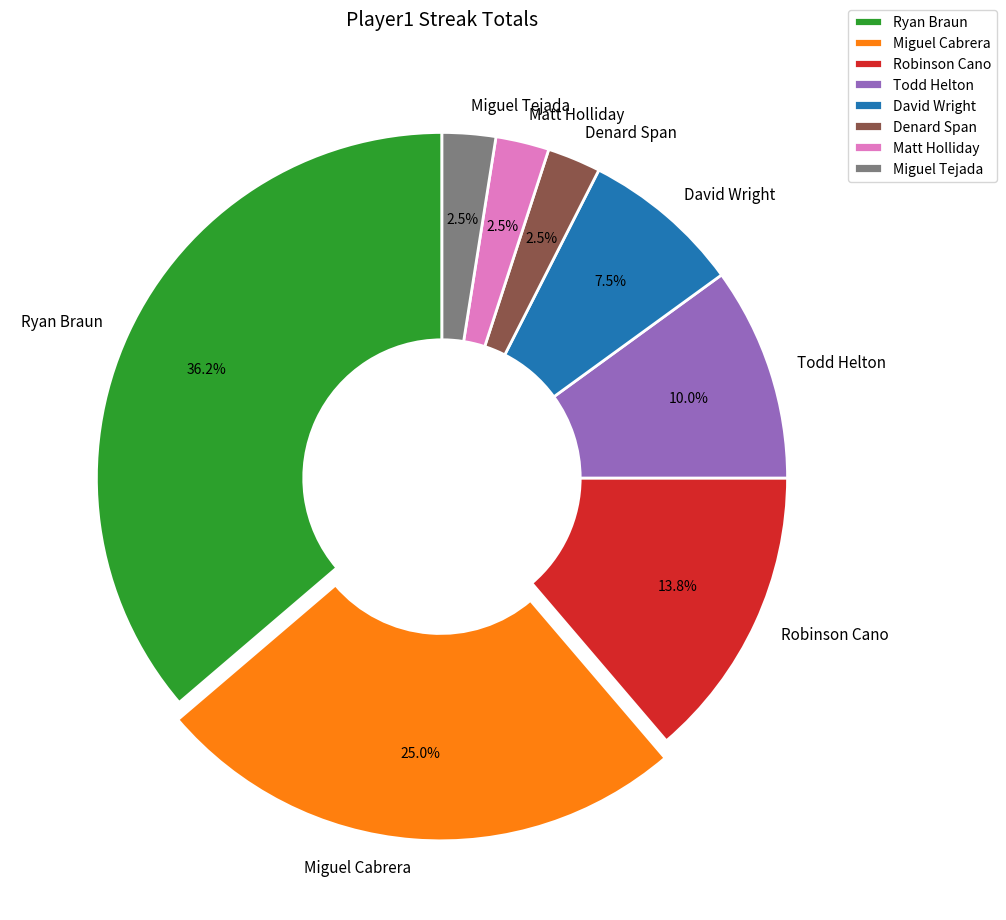

Is it true that David Wright is 20% of the pie?

False